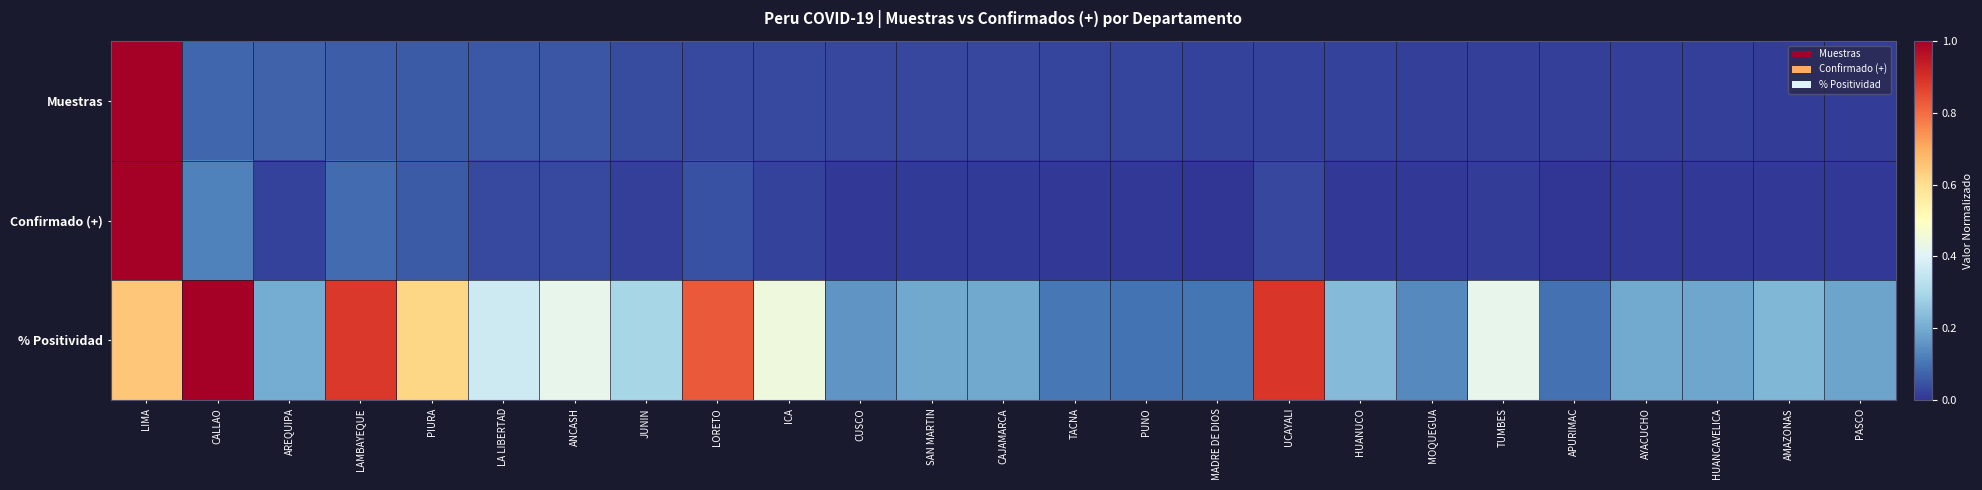

Reading left to right, extract all data points from this chart.

Muestras: LIMA=1.0	CALLAO=0.1	AREQUIPA=0.1	LAMBAYEQUE=0.1	PIURA=0.1	LA LIBERTAD=0.1	ANCASH=0.1	JUNIN=0.0	LORETO=0.0	ICA=0.0	CUSCO=0.0	SAN MARTIN=0.0	CAJAMARCA=0.0	TACNA=0.0	PUNO=0.0	MADRE DE DIOS=0.0	UCAYALI=0.0	HUANUCO=0.0	MOQUEGUA=0.0	TUMBES=0.0	APURIMAC=0.0	AYACUCHO=0.0	HUANCAVELICA=0.0	AMAZONAS=0.0	PASCO=0.0
Confirmado (+): LIMA=1.0	CALLAO=0.1	AREQUIPA=0.0	LAMBAYEQUE=0.1	PIURA=0.1	LA LIBERTAD=0.0	ANCASH=0.0	JUNIN=0.0	LORETO=0.0	ICA=0.0	CUSCO=0.0	SAN MARTIN=0.0	CAJAMARCA=0.0	TACNA=0.0	PUNO=0.0	MADRE DE DIOS=0.0	UCAYALI=0.0	HUANUCO=0.0	MOQUEGUA=0.0	TUMBES=0.0	APURIMAC=0.0	AYACUCHO=0.0	HUANCAVELICA=0.0	AMAZONAS=0.0	PASCO=0.0
% Positividad: LIMA=0.7	CALLAO=1.0	AREQUIPA=0.2	LAMBAYEQUE=0.9	PIURA=0.6	LA LIBERTAD=0.4	ANCASH=0.4	JUNIN=0.3	LORETO=0.8	ICA=0.4	CUSCO=0.2	SAN MARTIN=0.2	CAJAMARCA=0.2	TACNA=0.1	PUNO=0.1	MADRE DE DIOS=0.1	UCAYALI=0.9	HUANUCO=0.2	MOQUEGUA=0.1	TUMBES=0.4	APURIMAC=0.1	AYACUCHO=0.2	HUANCAVELICA=0.2	AMAZONAS=0.2	PASCO=0.2